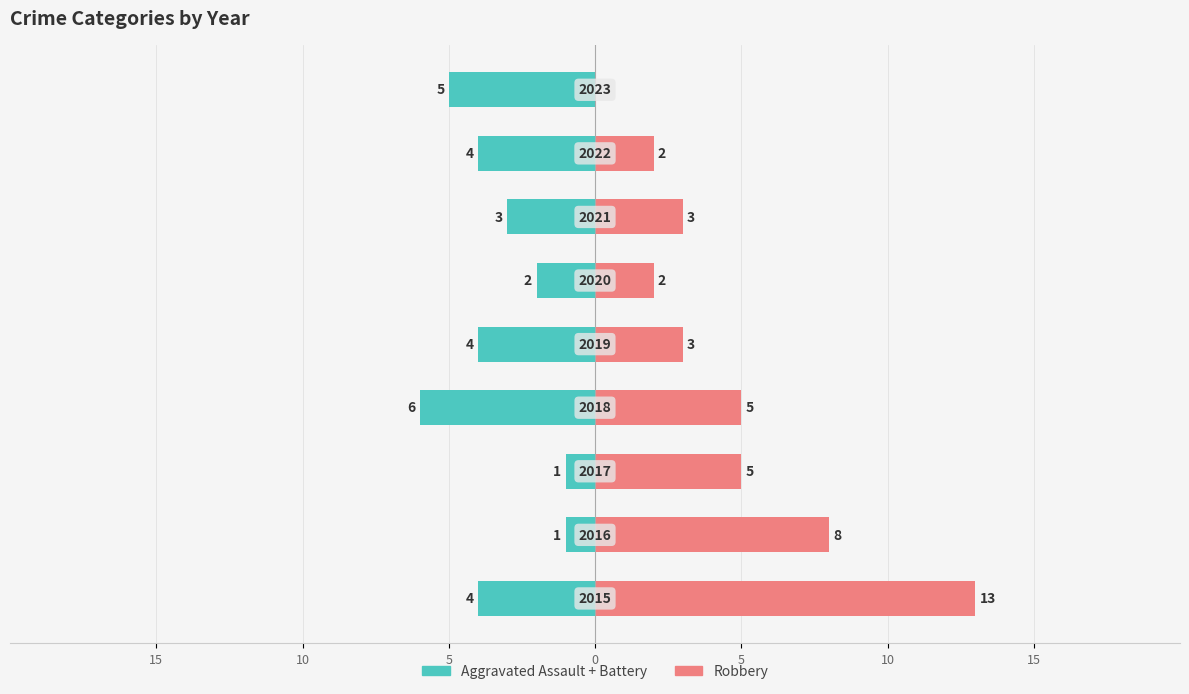

List the series in order of their overall mean, highest first.

Robbery, Aggravated Assault + Battery